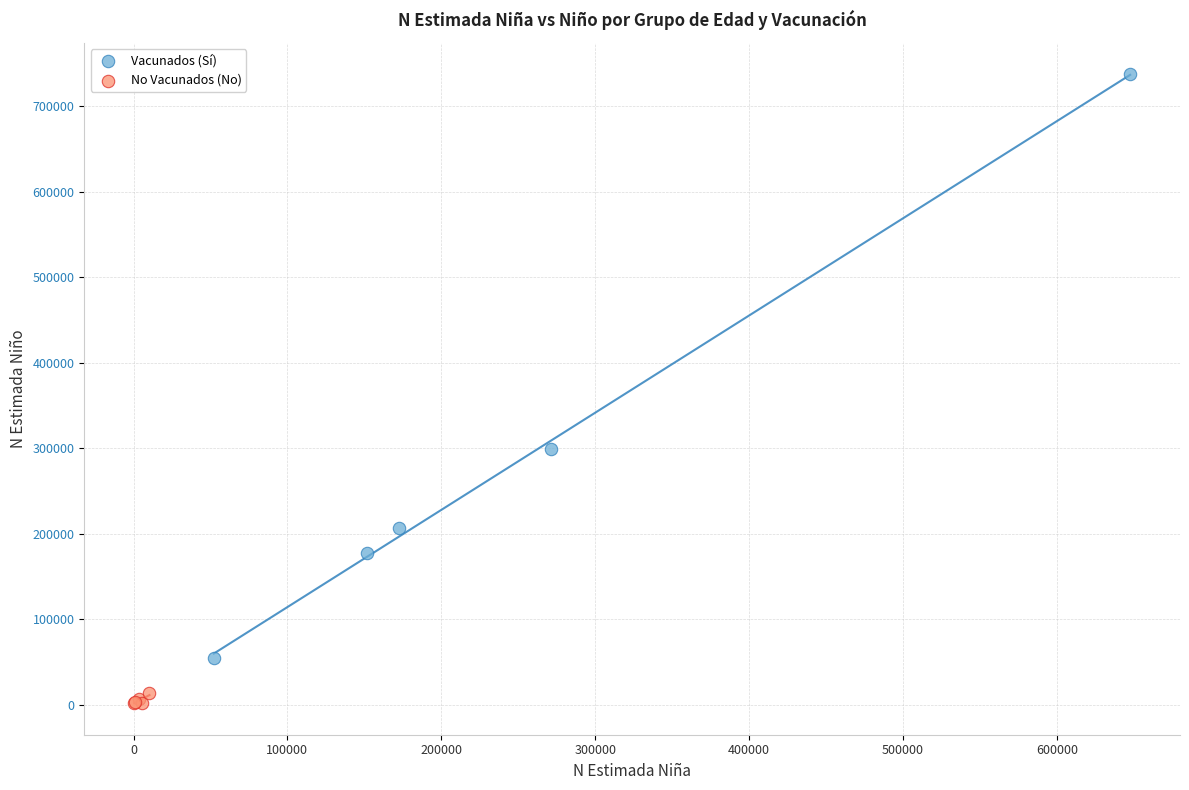

What are all the series names shown in the legend?

Vacunados (Sí), No Vacunados (No)